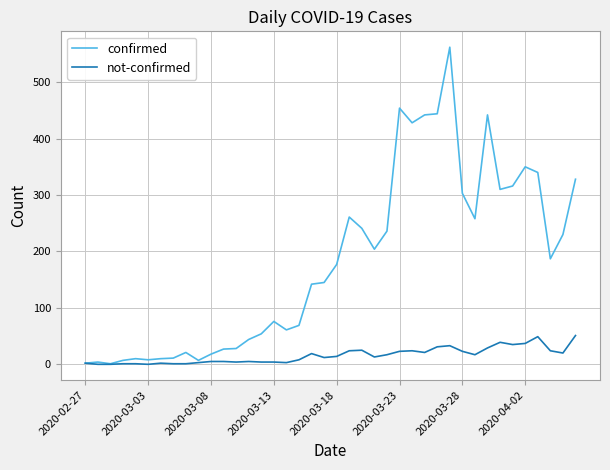

Which series has the largest total across all categories?

confirmed